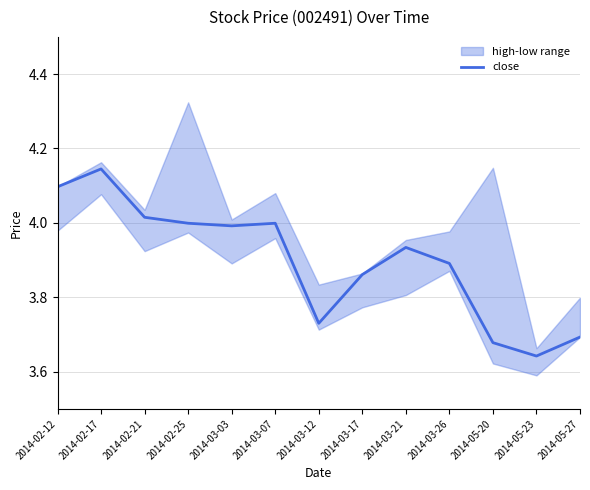

List the labels in order of value, largest first.

2014-02-17, 2014-02-12, 2014-02-21, 2014-02-25, 2014-03-07, 2014-03-03, 2014-03-21, 2014-03-26, 2014-03-17, 2014-03-12, 2014-05-27, 2014-05-20, 2014-05-23